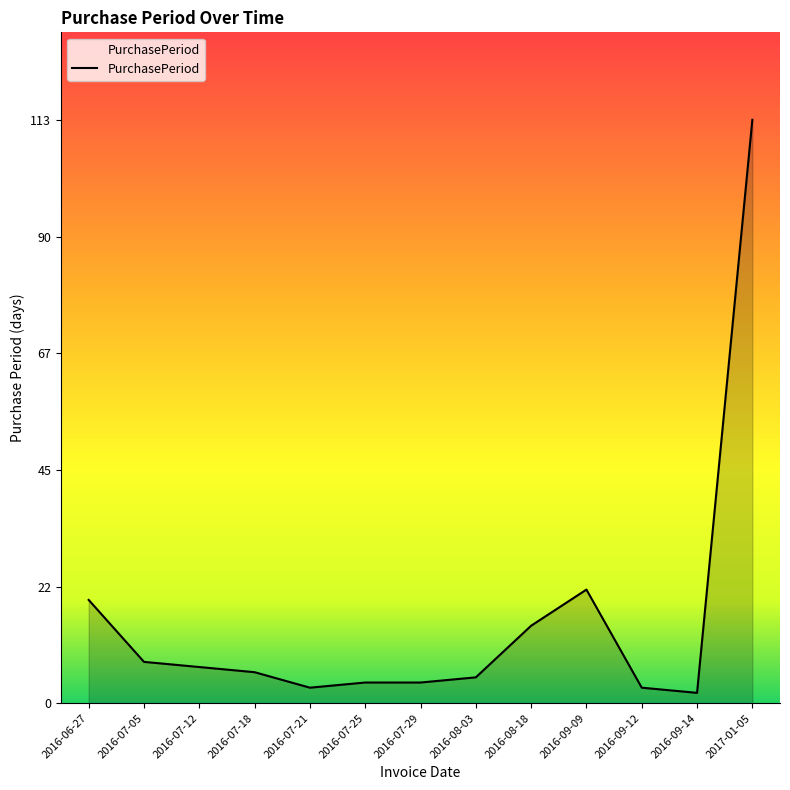

What is the change in value from 2016-07-18 to 2016-08-18?

+9